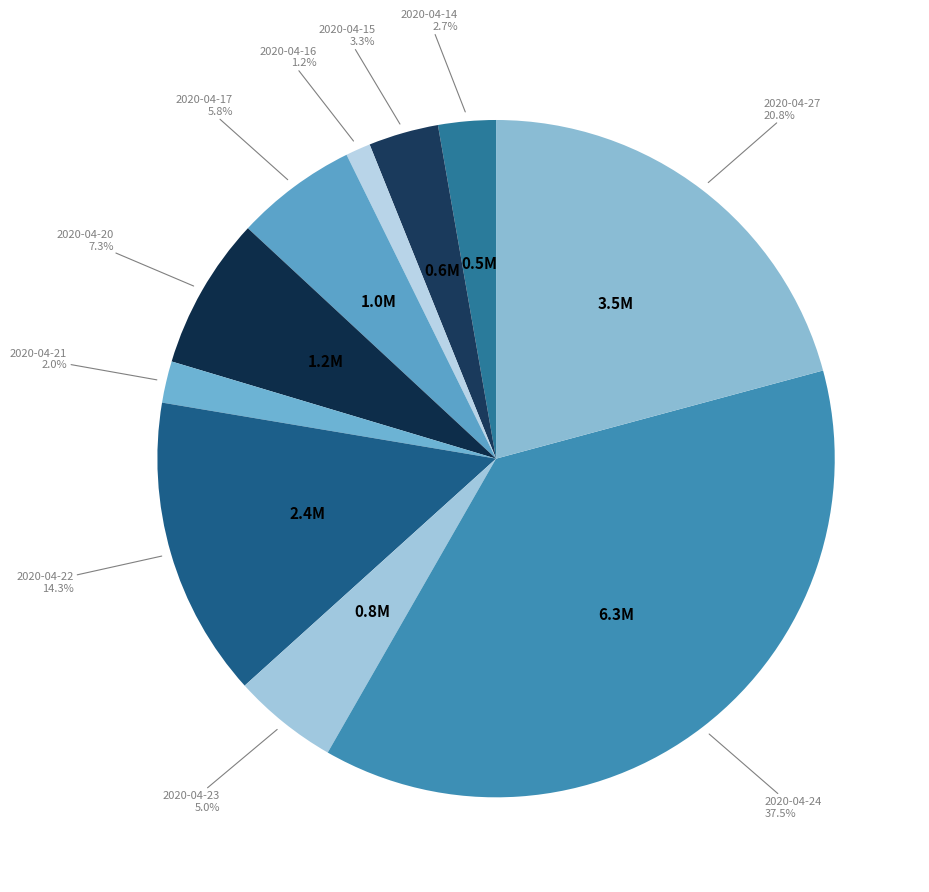

What is the largest slice in the pie chart?

2020-04-24